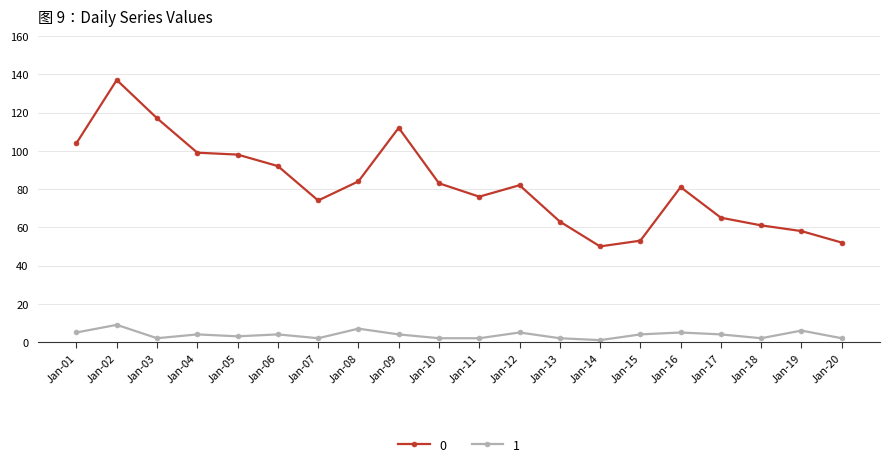

At how many categories does at least one series exceed 22?

20